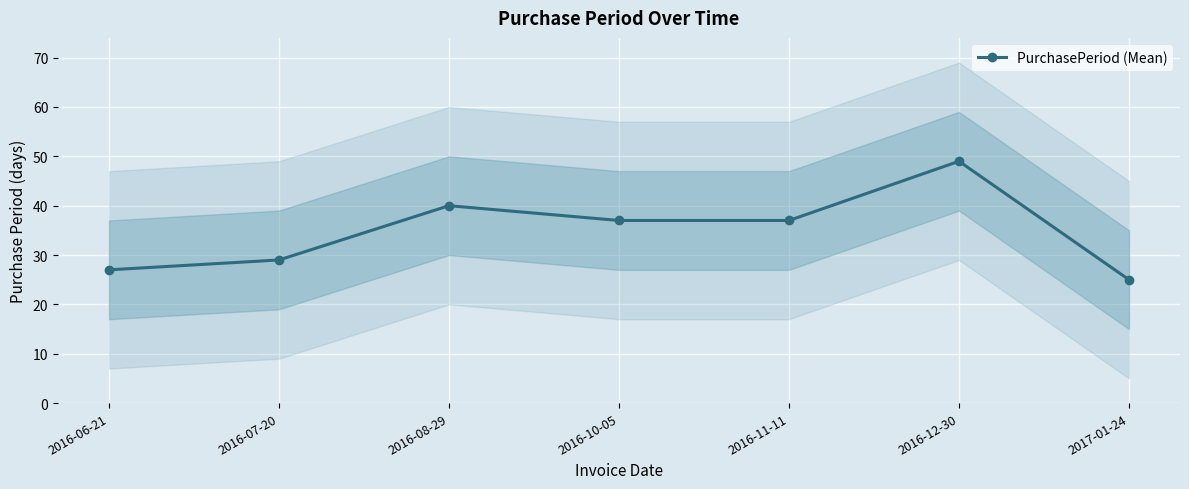

Between 2016-07-20 and 2017-01-24, which is larger?

2016-07-20